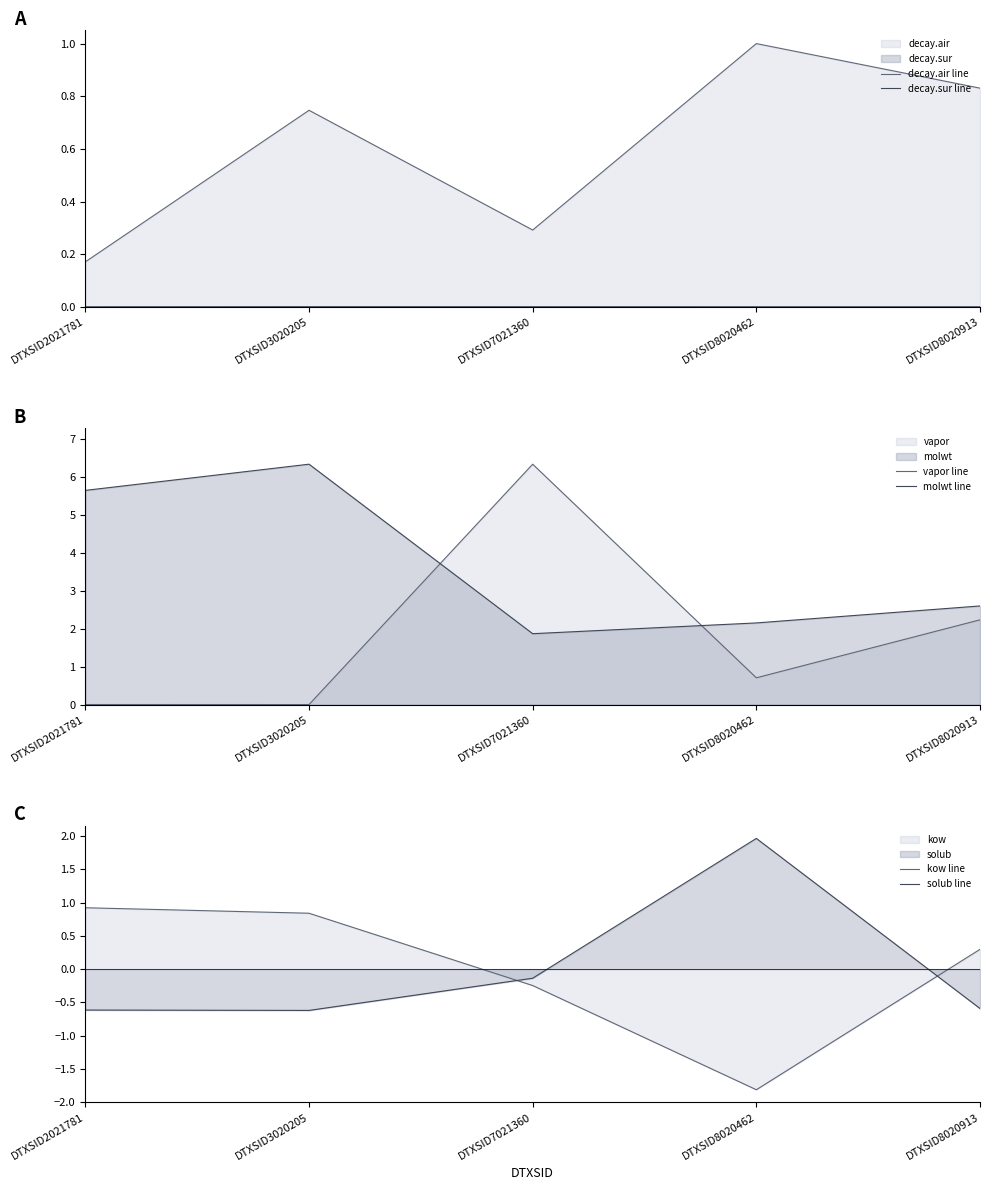

How many times do solub line and kow line cross each other?

2